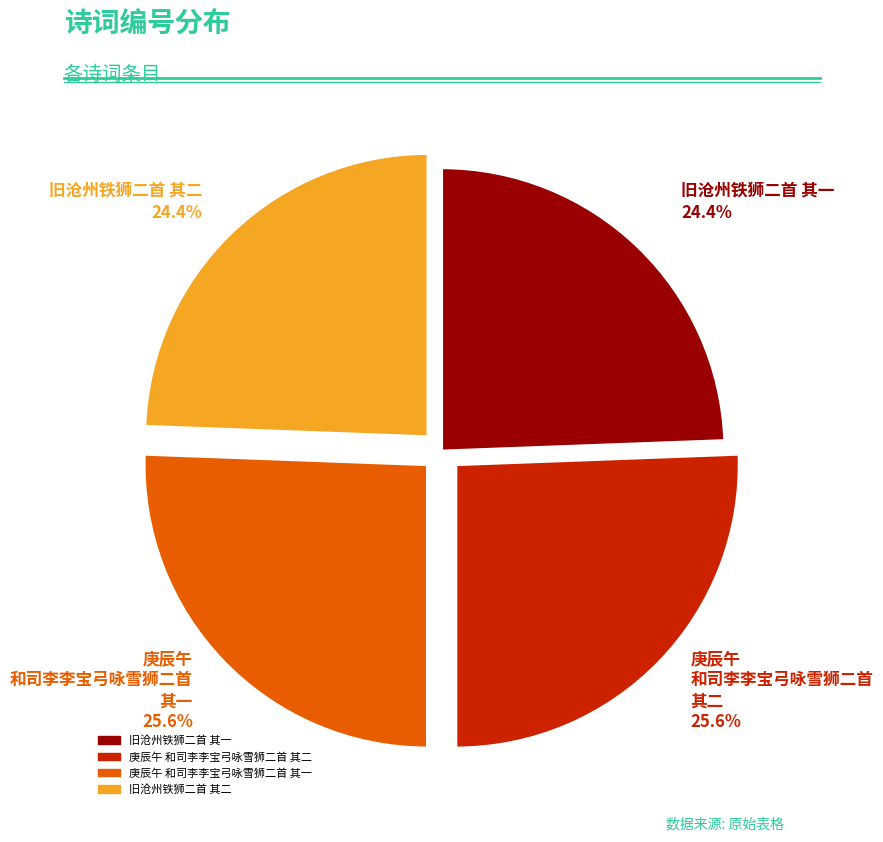

Is there a majority slice in this chart?

No